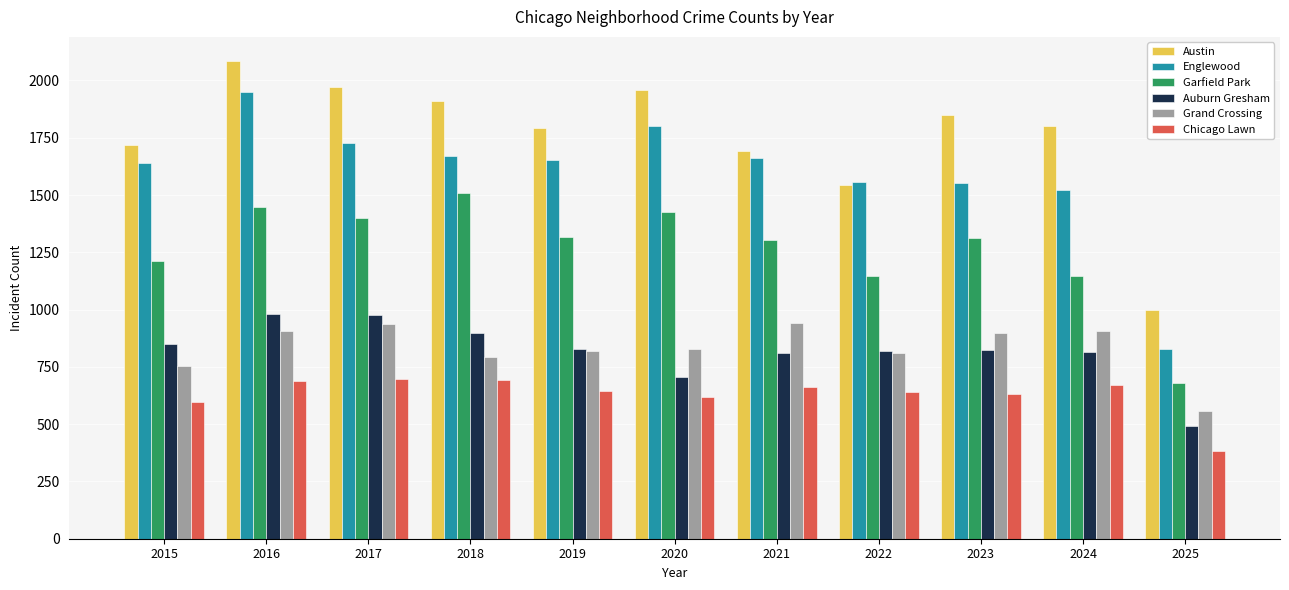

Which category has the lowest value across all series?

2025